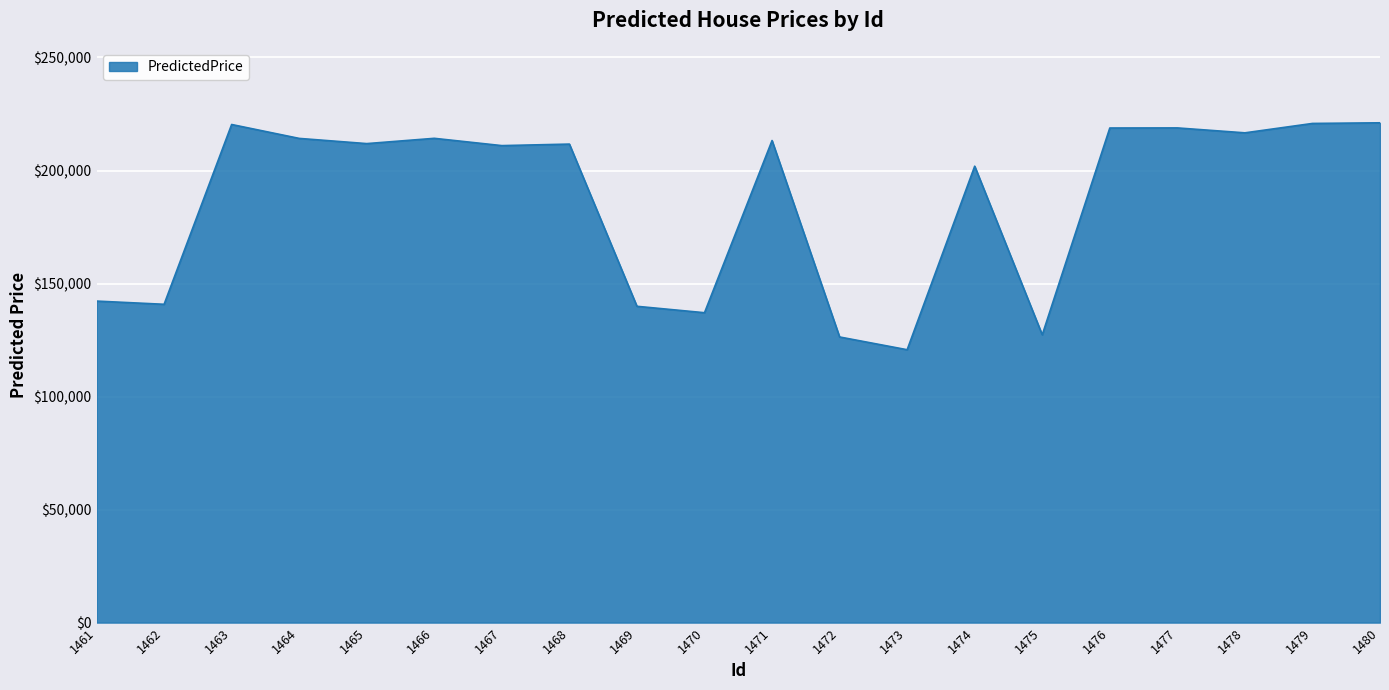

What is the smallest value displayed?

120716.7